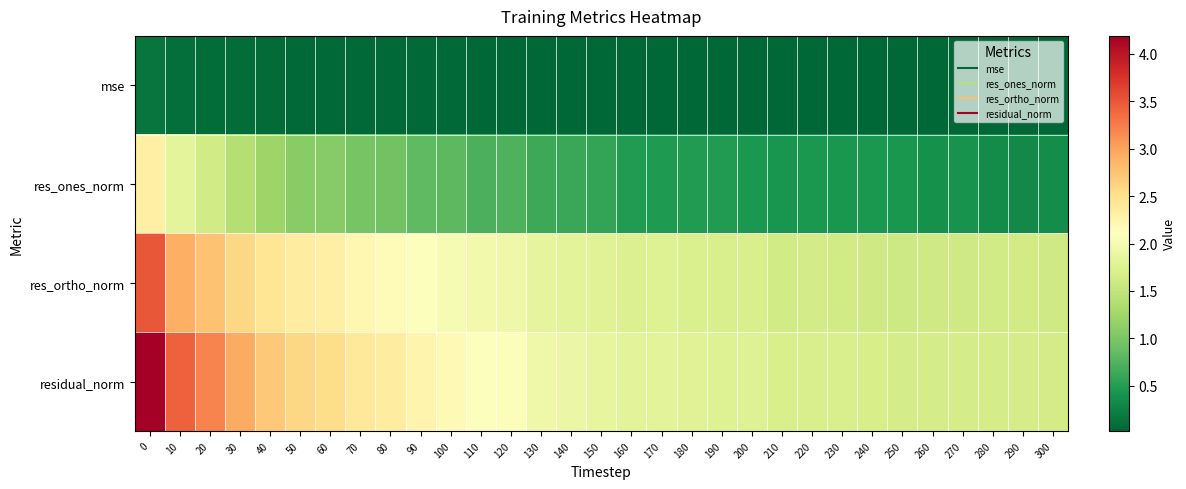

Reading left to right, extract all data points from this chart.

mse: 0=0.1	10=0.1	20=0.1	30=0.1	40=0.1	50=0.1	60=0.1	70=0.0	80=0.0	90=0.0	100=0.0	110=0.0	120=0.0	130=0.0	140=0.0	150=0.0	160=0.0	170=0.0	180=0.0	190=0.0	200=0.0	210=0.0	220=0.0	230=0.0	240=0.0	250=0.0	260=0.0	270=0.0	280=0.0	290=0.0	300=0.0
res_ones_norm: 0=2.3	10=1.8	20=1.6	30=1.4	40=1.2	50=1.1	60=1.1	70=1.0	80=0.9	90=0.8	100=0.8	110=0.7	120=0.7	130=0.6	140=0.6	150=0.6	160=0.5	170=0.5	180=0.5	190=0.5	200=0.5	210=0.4	220=0.5	230=0.4	240=0.5	250=0.4	260=0.4	270=0.4	280=0.3	290=0.3	300=0.4
res_ortho_norm: 0=3.5	10=2.9	20=2.8	30=2.6	40=2.4	50=2.3	60=2.3	70=2.2	80=2.2	90=2.1	100=2.0	110=2.0	120=1.9	130=1.8	140=1.8	150=1.8	160=1.7	170=1.8	180=1.7	190=1.7	200=1.7	210=1.6	220=1.6	230=1.6	240=1.6	250=1.6	260=1.6	270=1.6	280=1.6	290=1.6	300=1.6
residual_norm: 0=4.2	10=3.4	20=3.2	30=2.9	40=2.7	50=2.6	60=2.5	70=2.4	80=2.4	90=2.2	100=2.2	110=2.1	120=2.1	130=1.9	140=1.9	150=1.9	160=1.8	170=1.8	180=1.8	190=1.8	200=1.8	210=1.7	220=1.7	230=1.7	240=1.7	250=1.7	260=1.7	270=1.7	280=1.7	290=1.7	300=1.6